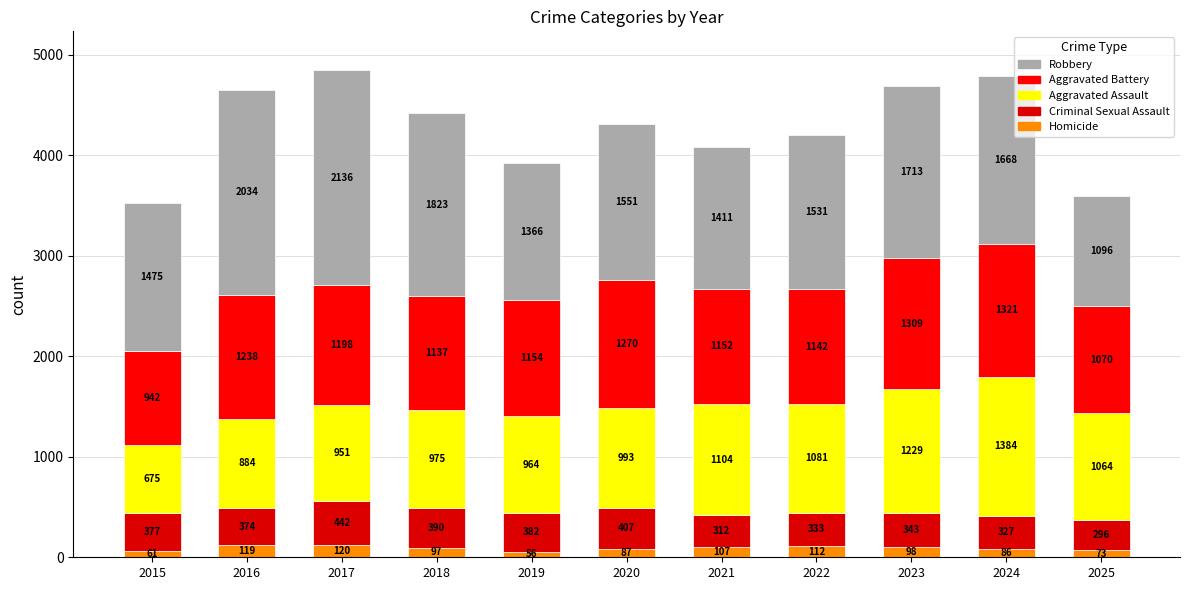

Are the bars horizontal?

No